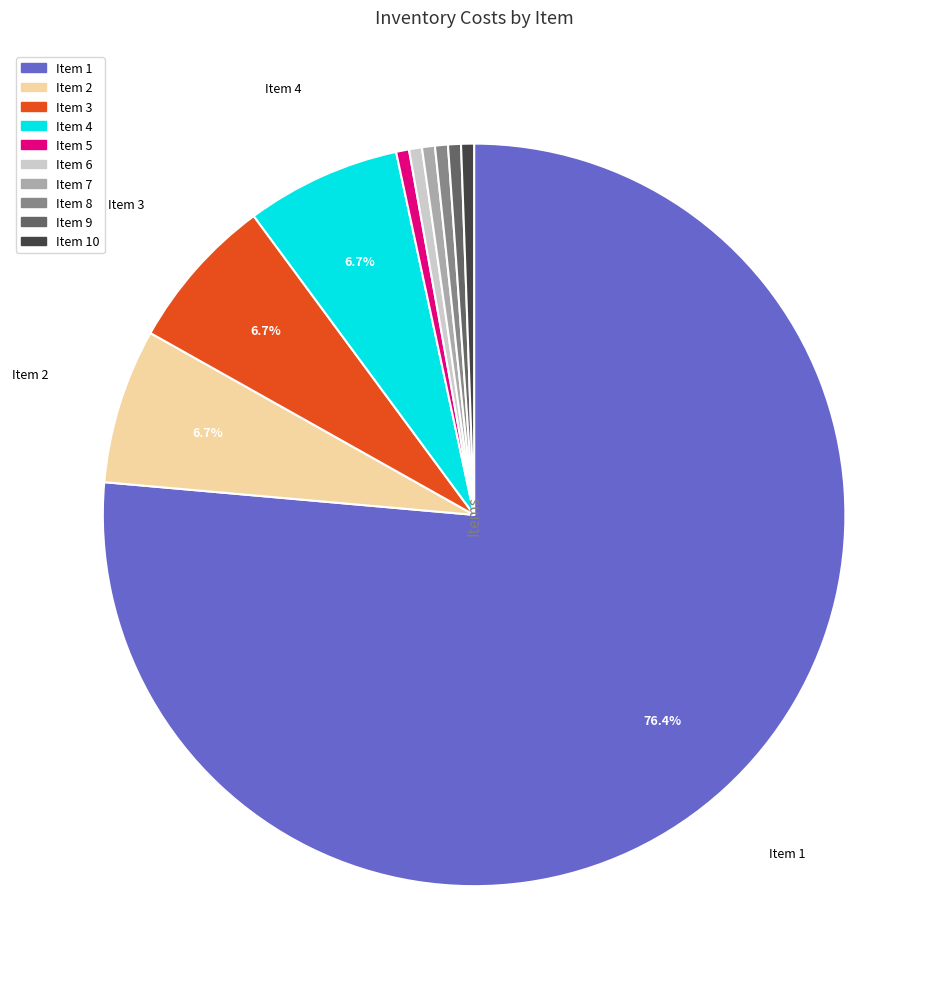

How many segments does this pie chart have?

10